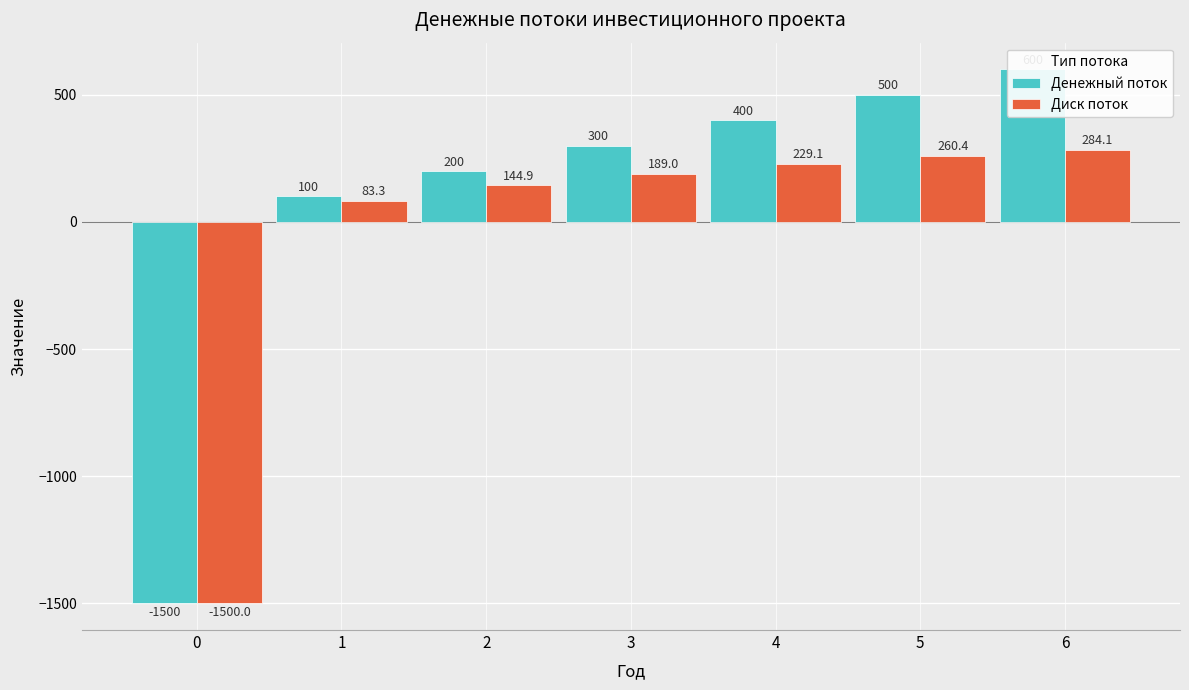

Rank the series by their maximum value, from lowest to highest.

Диск поток, Денежный поток